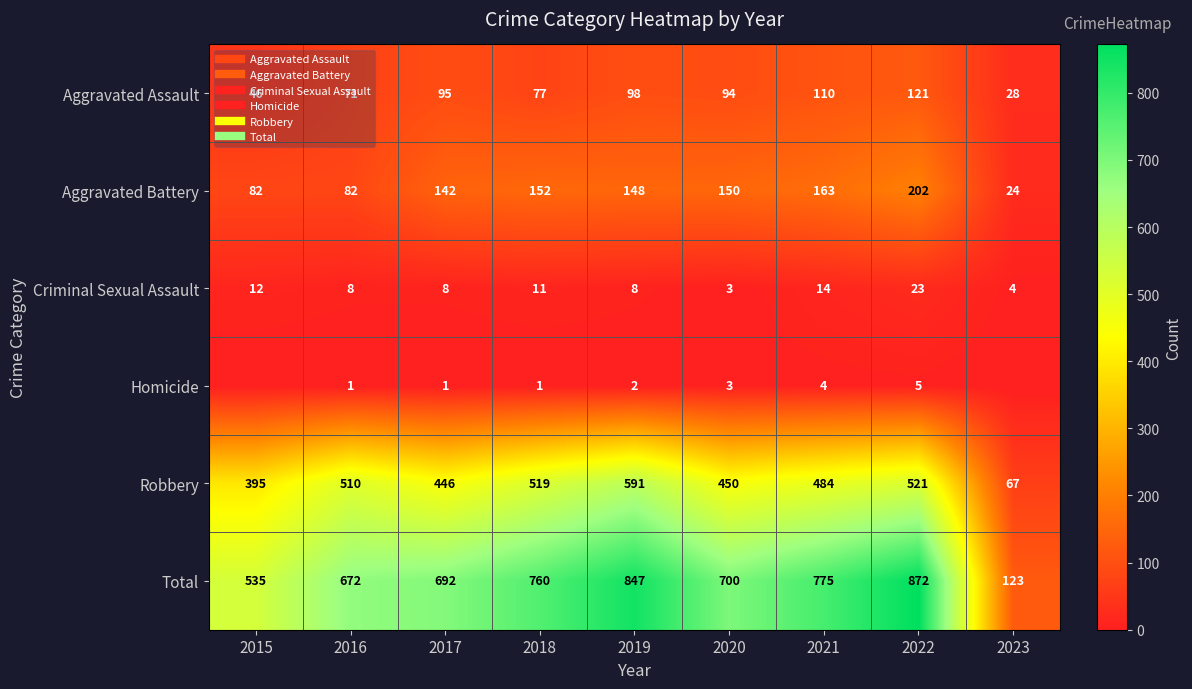

Is it true that Total equals 191 at 2023?

False